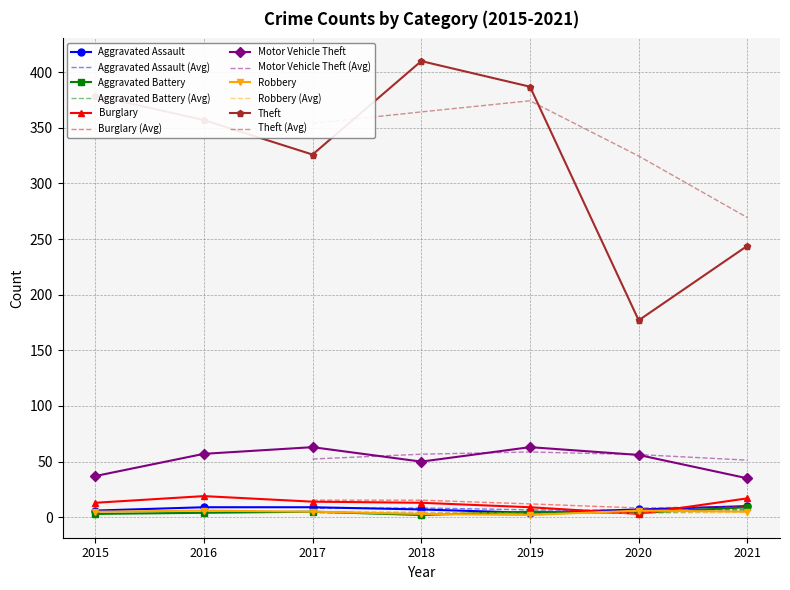

True or false: Aggravated Battery has more than 0 points higher than both neighbors.

True